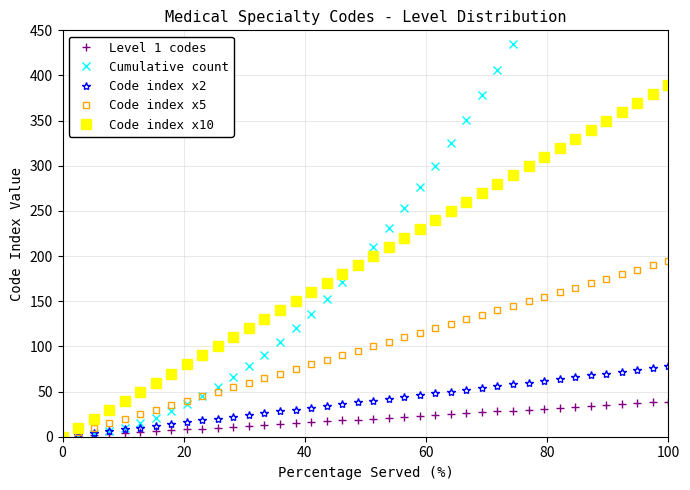

True or false: Code index x2 and Code index x10 intersect in this chart.

False